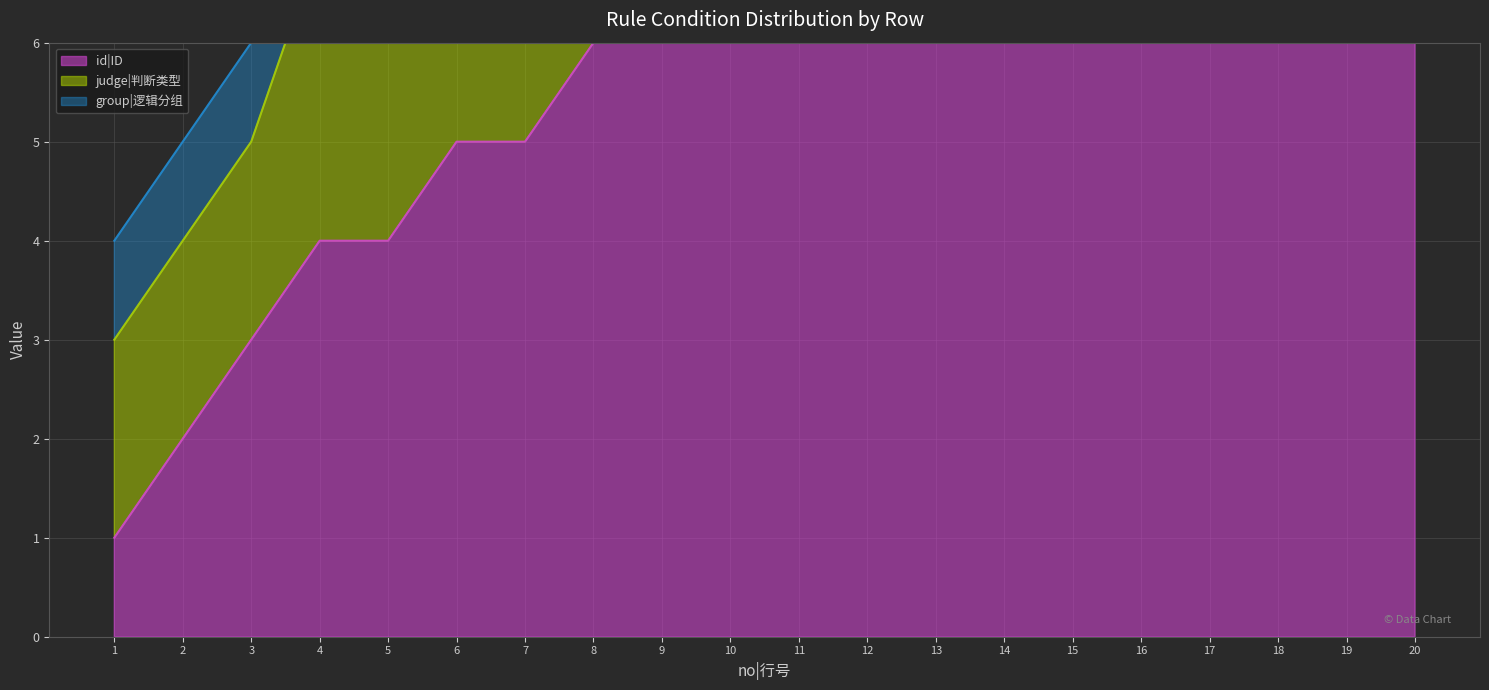

Reading left to right, what are all the values shown in this chart?

id|ID: 1	2	3	4	4	5	5	6	7	8	9	10	11	12	13	14	15	16	17	18
judge|判断类型: 2	2	2	3	4	3	4	3	2	3	3	3	3	3	3	3	3	3	2	3
group|逻辑分组: 1	1	1	1	1	1	1	1	1	1	1	1	1	1	1	1	1	1	1	1